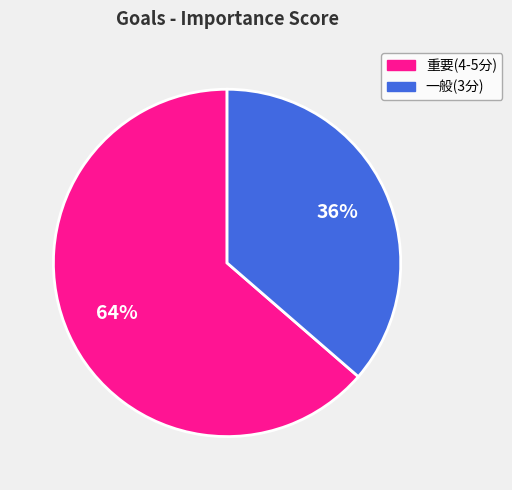

Is there a majority slice in this chart?

Yes